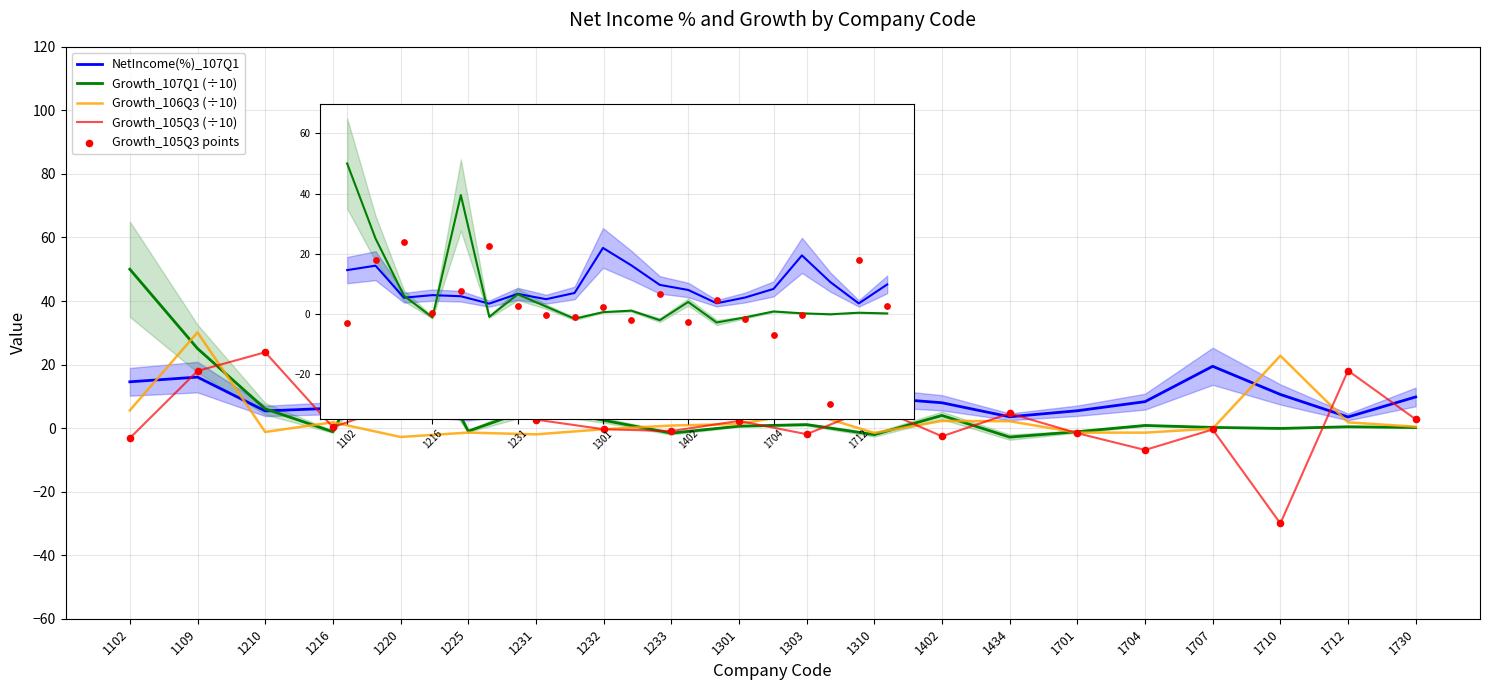

Is the value of Growth_106Q3 (÷10) at 1704 greater than the value of Growth_105Q3 (÷10) at 1216?

No